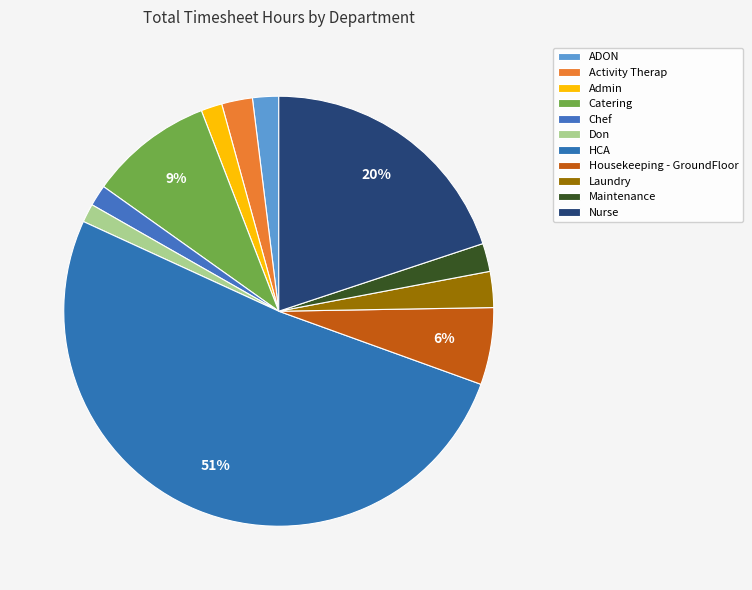

How many slices are in this pie chart?

11